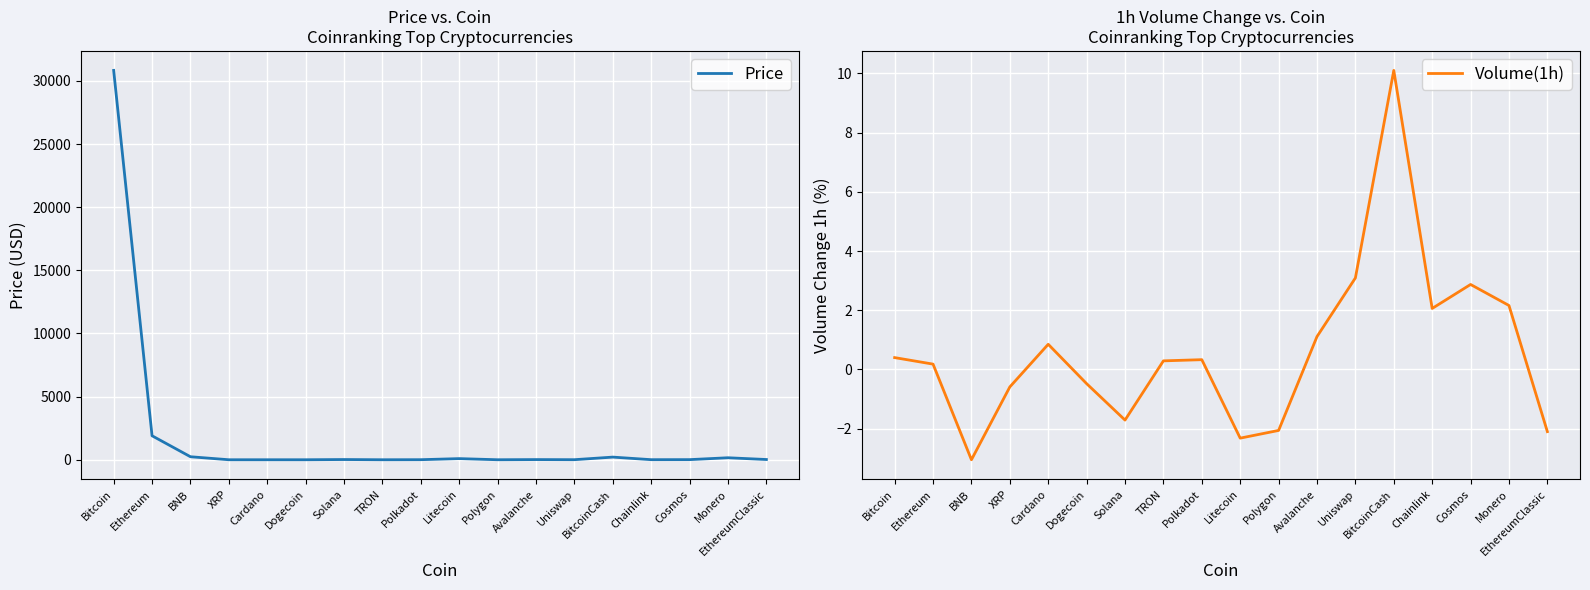

At which label does Price first exceed 13?

Bitcoin